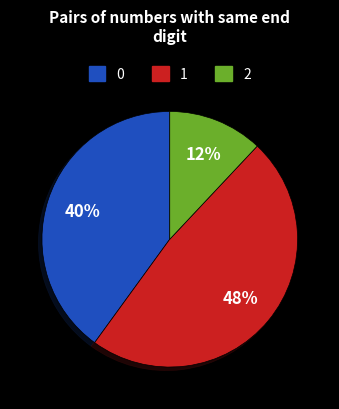

To the nearest percent, what is the average slice percentage?

33%